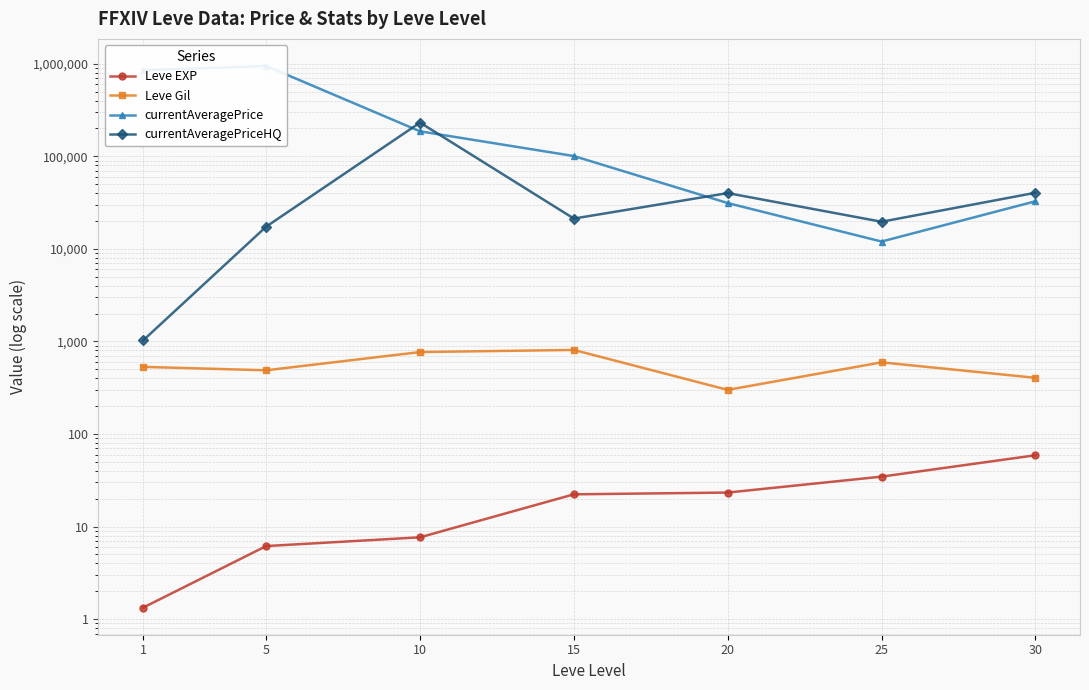

What is the spread (max minus min) of values at 30?

40316.0